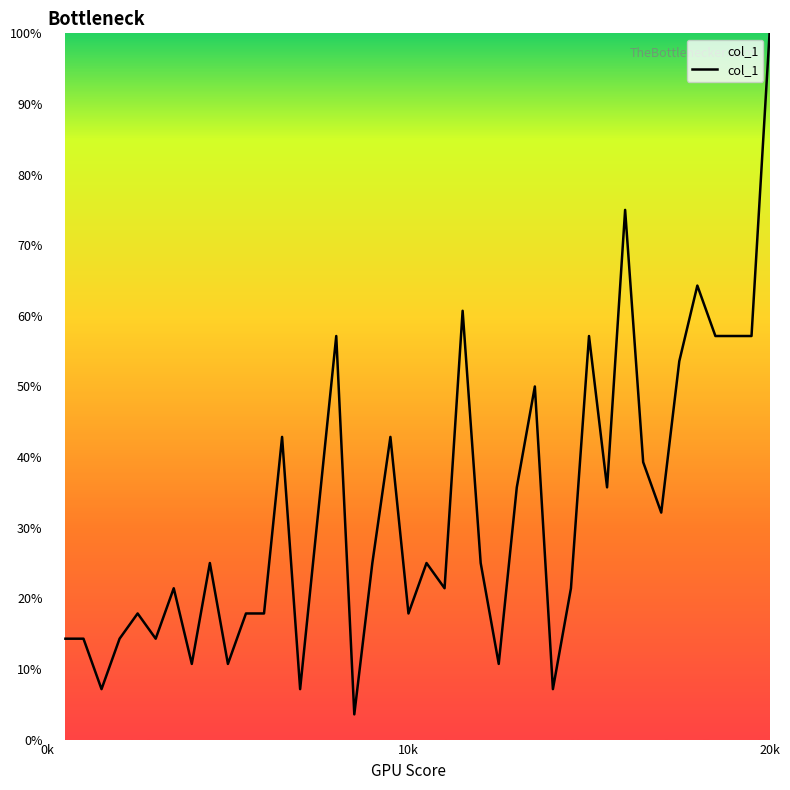

What is the smallest value displayed?

3.6